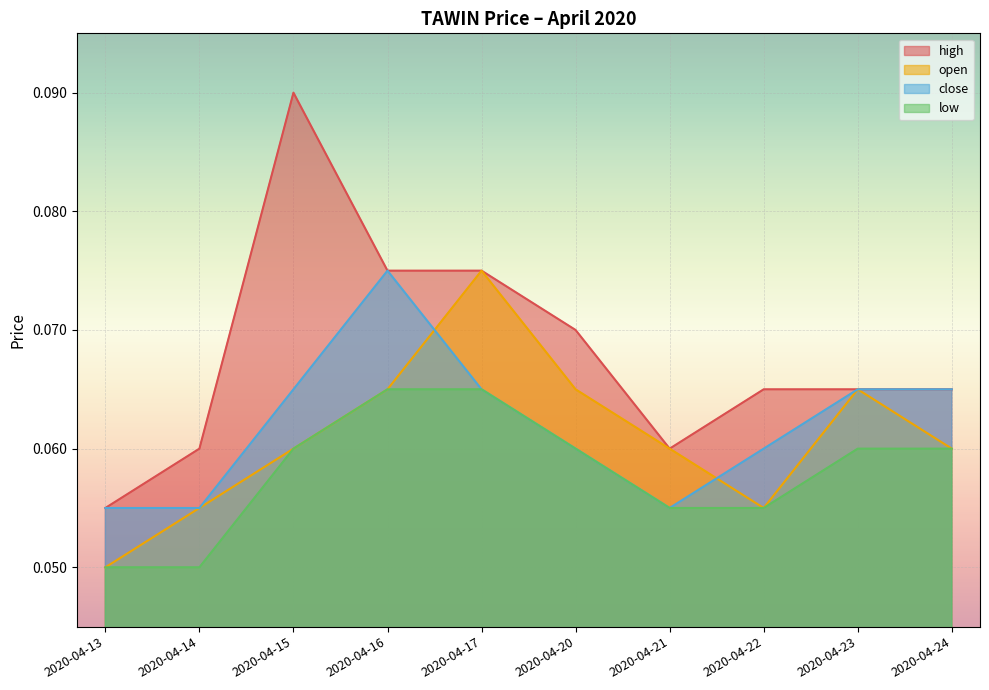

Which series has the largest range (max minus min)?

high